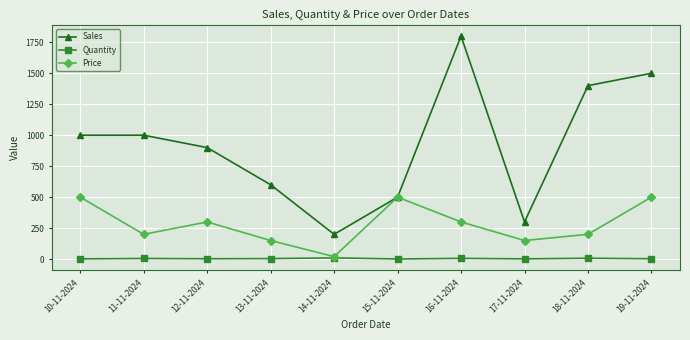

Which series has the largest range (max minus min)?

Sales